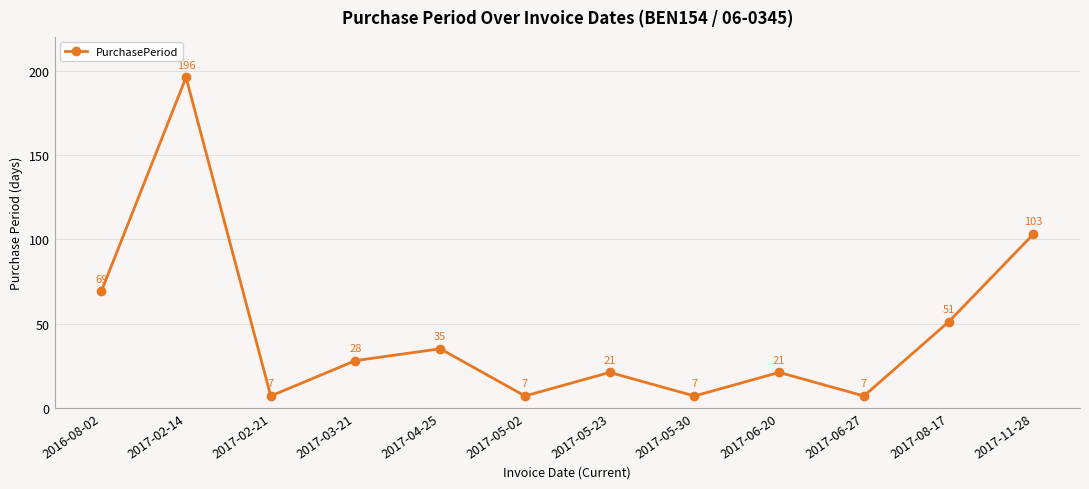

Where does the data first go above 28?

2016-08-02